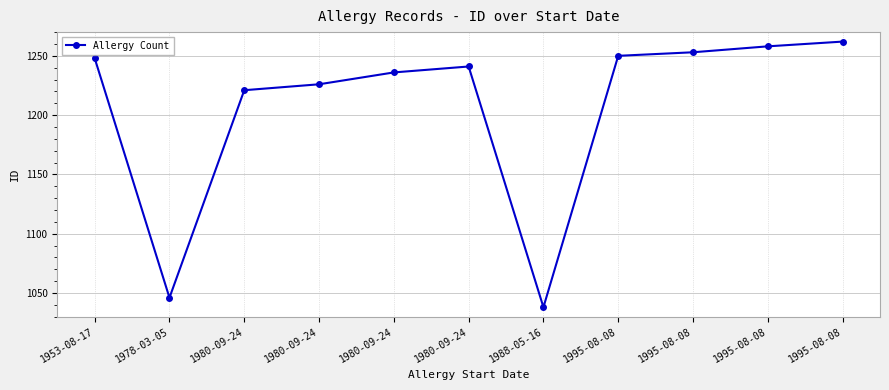

How many values are below 1241?

5